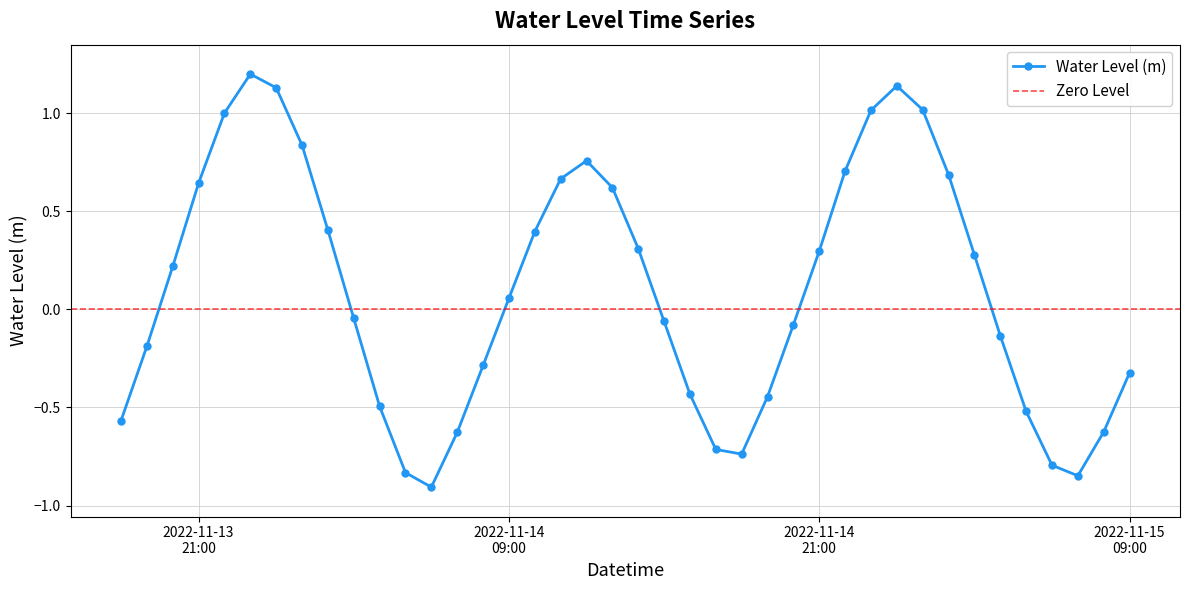

What position from the left is 2022-11-14 00:00:00?

7